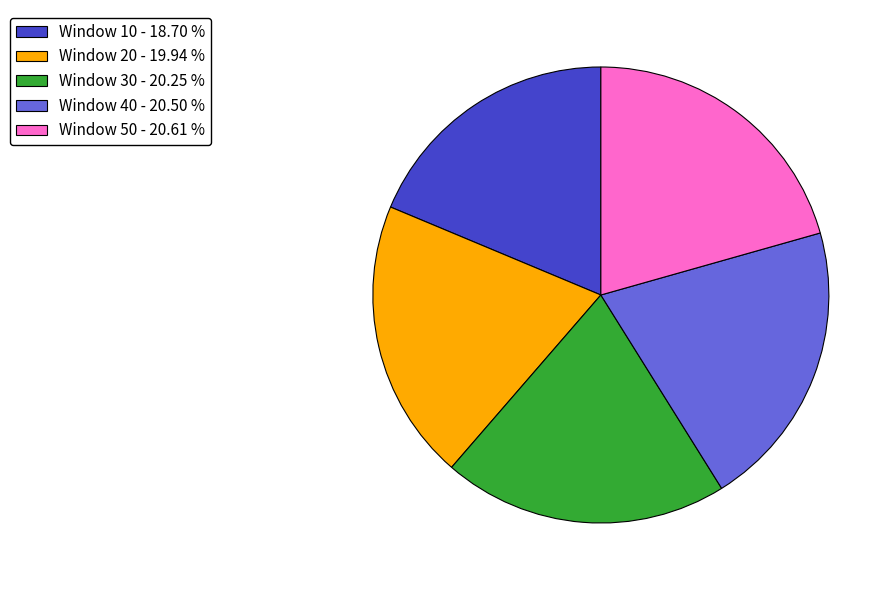

Is there any slice that represents more than half of the pie?

No